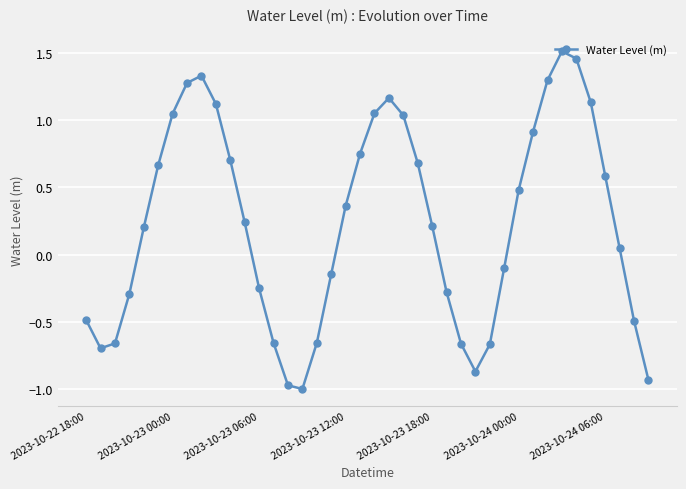

How many interior local peaks (higher than both neighbors) does the data have?

3